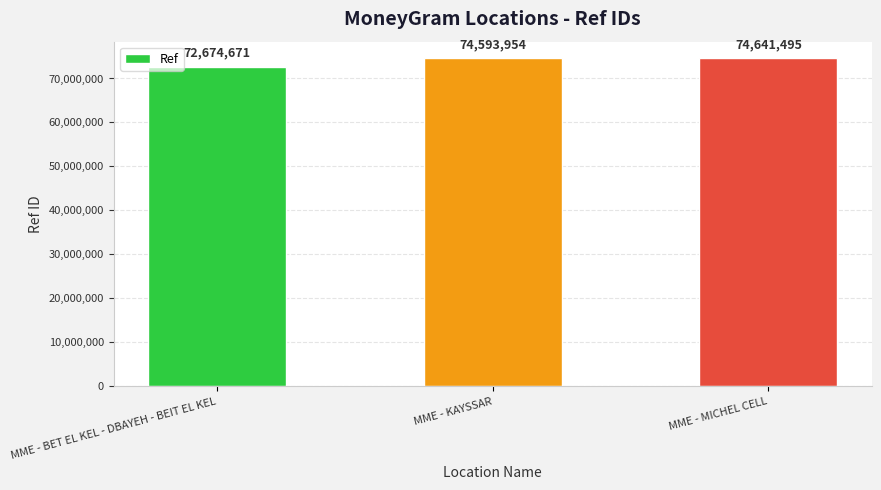

Reading left to right, transcribe all the data shown in this chart.

72674671	74593954	74641495